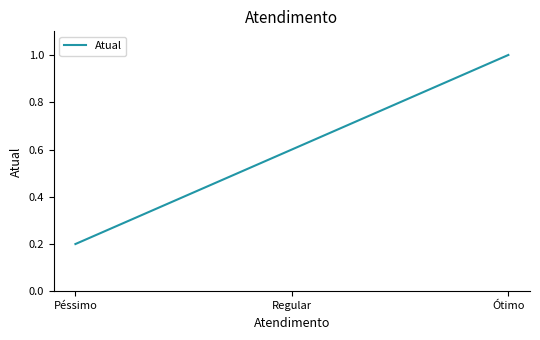

Reading right to left, extract all data points from this chart.

1.0	0.6	0.2